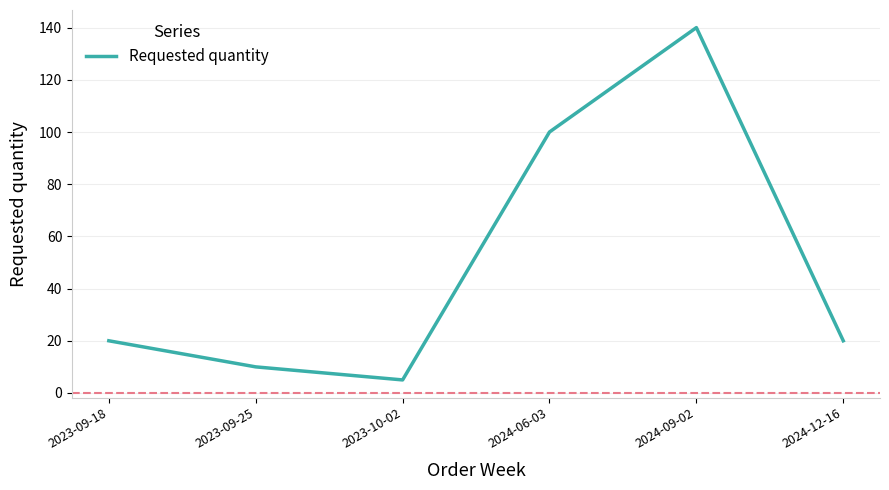

True or false: the data has more than 1 interior local peaks.

False